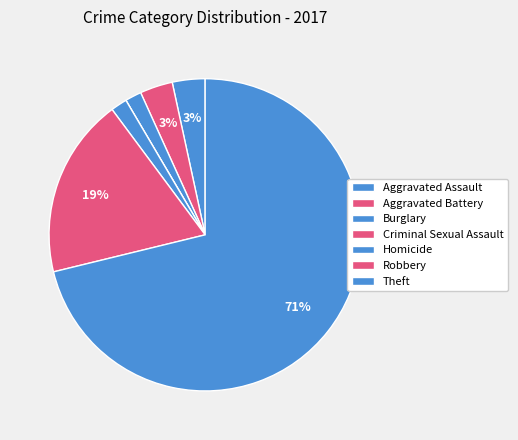

What percentage do Homicide and Criminal Sexual Assault together represent?

1.7%